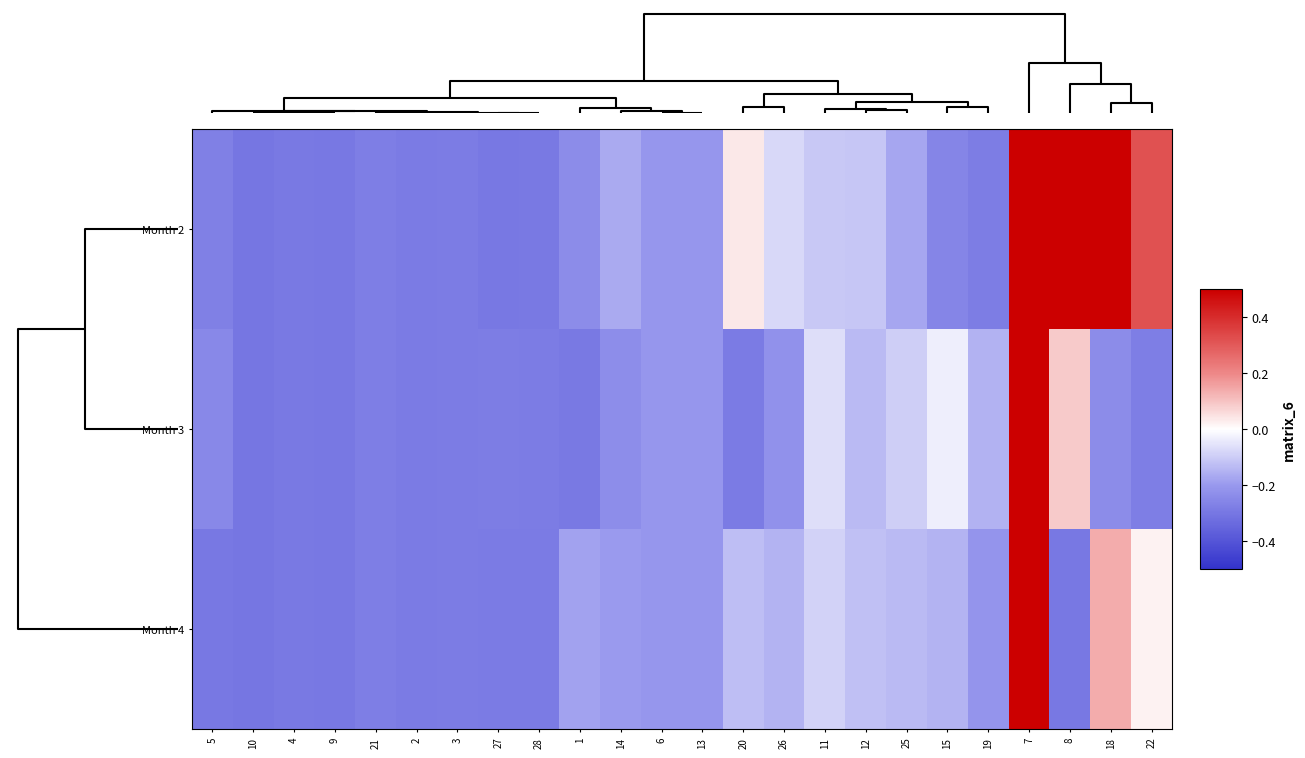

Reading left to right, what are all the values shown in this chart?

Month 2: 5=-0.3	10=-0.3	4=-0.3	9=-0.3	21=-0.3	2=-0.3	3=-0.3	27=-0.3	28=-0.3	1=-0.2	14=-0.2	6=-0.2	13=-0.2	20=0.0	26=-0.1	11=-0.1	12=-0.1	25=-0.2	15=-0.3	19=-0.3	7=0.5	8=0.5	18=0.5	22=0.3
Month 3: 5=-0.2	10=-0.3	4=-0.3	9=-0.3	21=-0.3	2=-0.3	3=-0.3	27=-0.3	28=-0.3	1=-0.3	14=-0.2	6=-0.2	13=-0.2	20=-0.3	26=-0.2	11=-0.1	12=-0.1	25=-0.1	15=-0.0	19=-0.2	7=0.5	8=0.1	18=-0.2	22=-0.3
Month 4: 5=-0.3	10=-0.3	4=-0.3	9=-0.3	21=-0.3	2=-0.3	3=-0.3	27=-0.3	28=-0.3	1=-0.2	14=-0.2	6=-0.2	13=-0.2	20=-0.1	26=-0.1	11=-0.1	12=-0.1	25=-0.1	15=-0.1	19=-0.2	7=0.5	8=-0.3	18=0.1	22=0.0